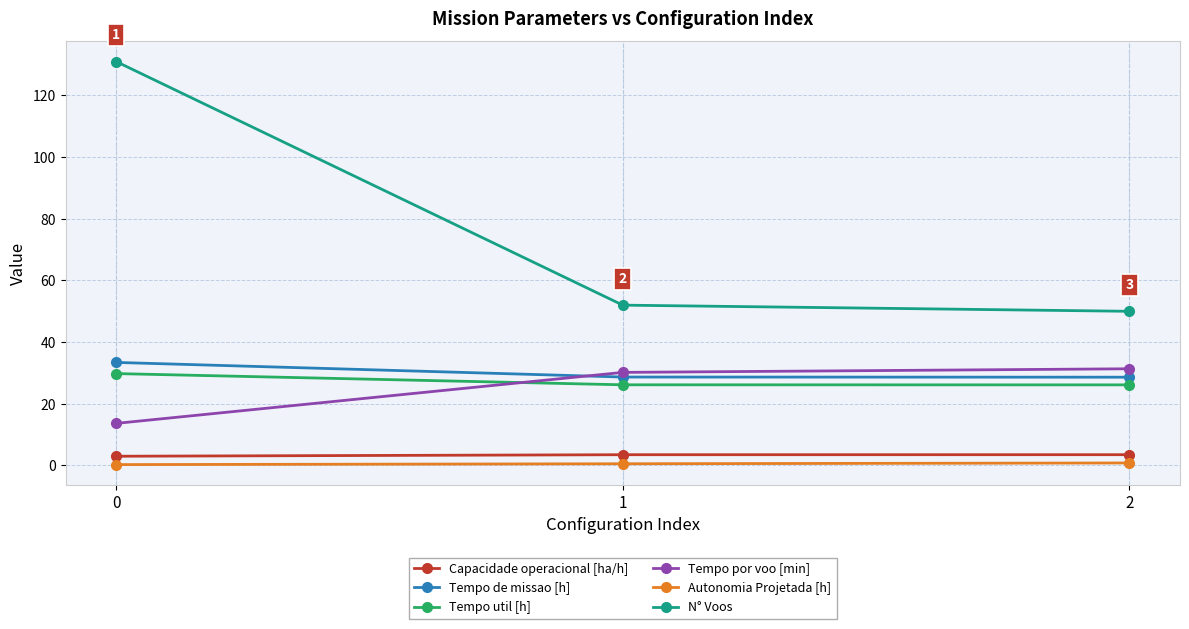

What is the average value of the Tempo por voo [min] series?

25.1